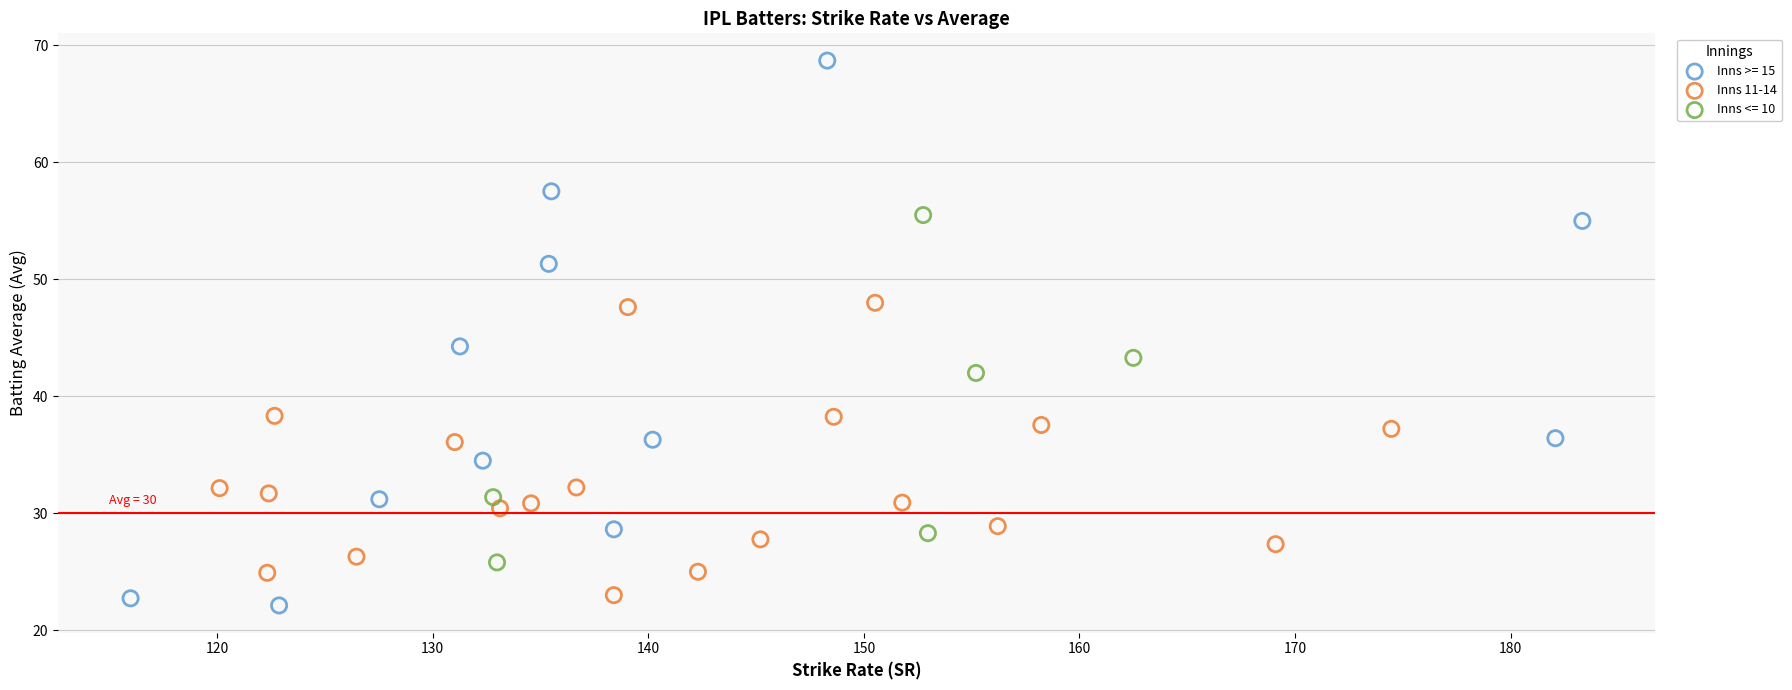

Which series contains the highest Y value?

Inns >= 15